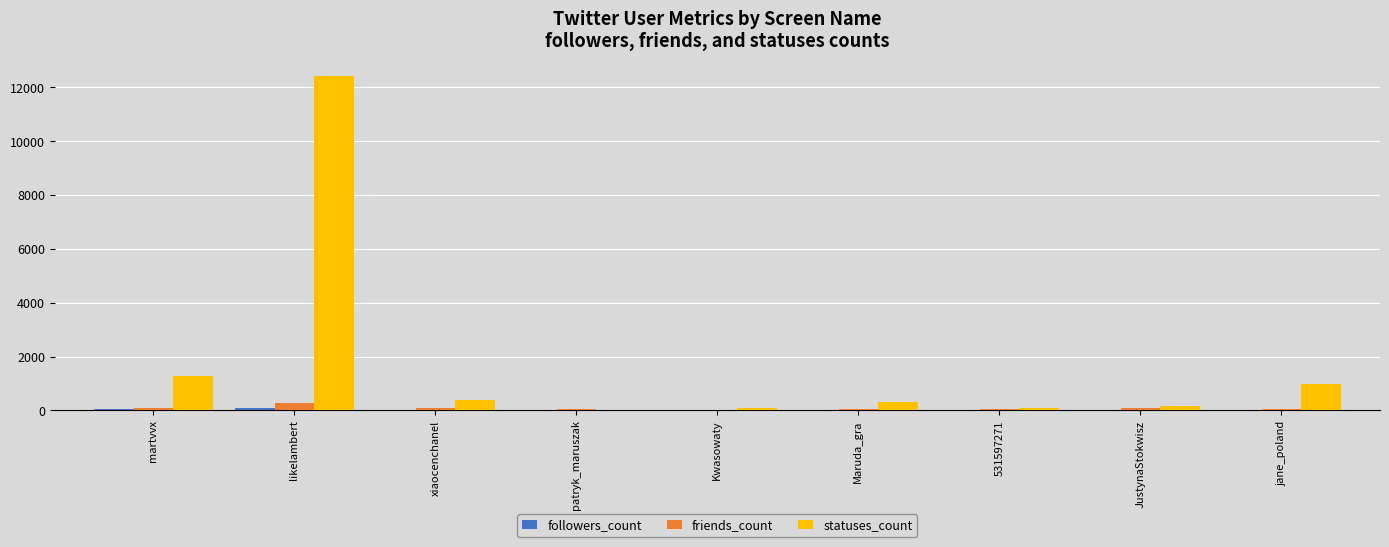

Which series has the largest total across all categories?

statuses_count